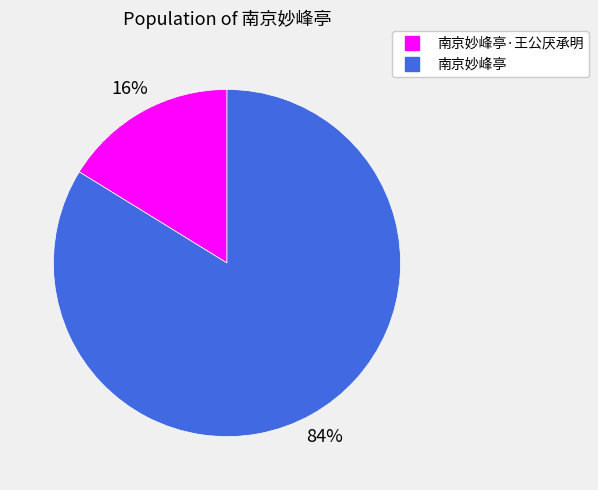

To the nearest percent, what is the average slice percentage?

50%